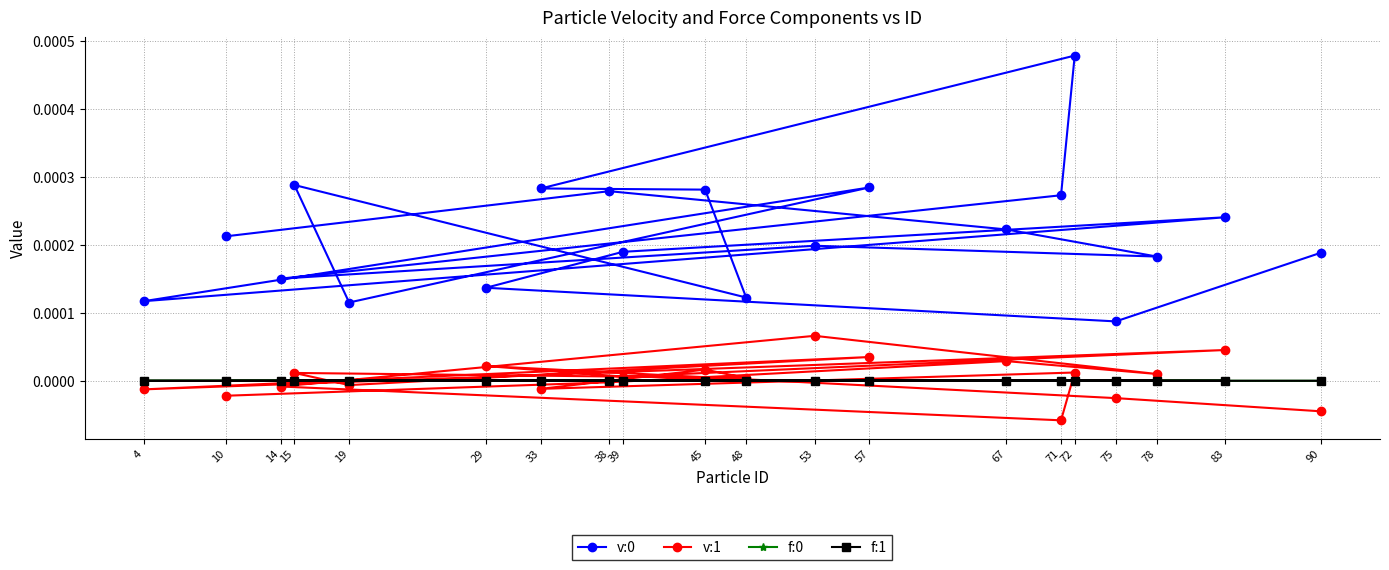

What are all the series names shown in the legend?

v:0, v:1, f:0, f:1